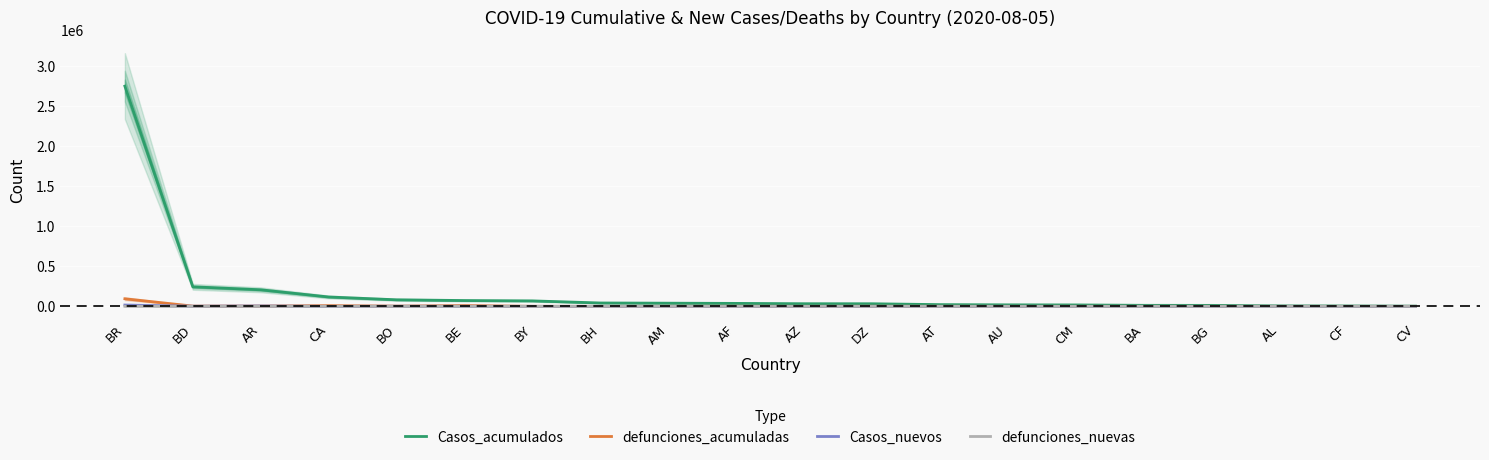

Is the value of defunciones_acumuladas at DZ greater than the value of Casos_acumulados at BD?

No